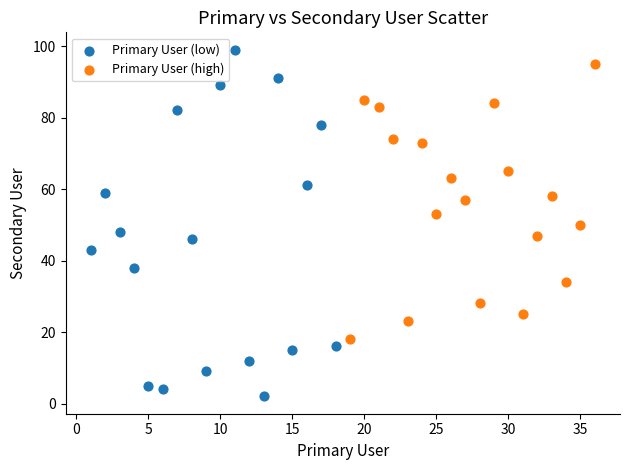

Which series reaches the minimum Y coordinate?

Primary User (low)